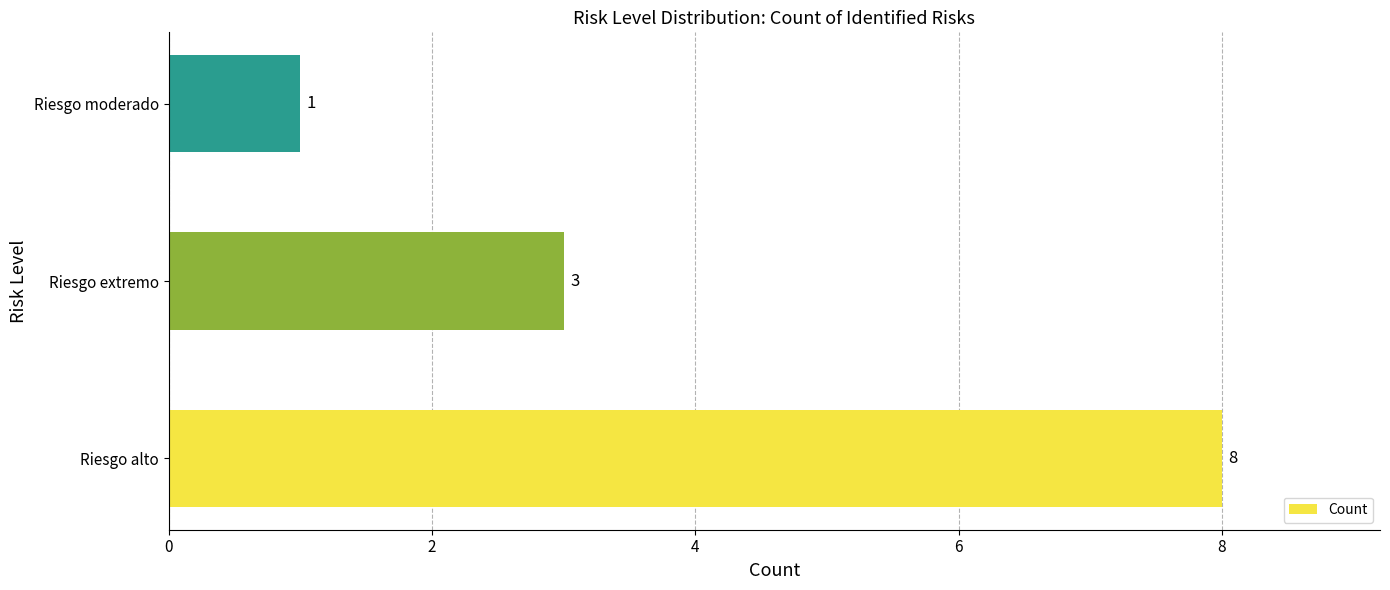

The chart shows a value of 0 at Riesgo moderado. True or false?

False